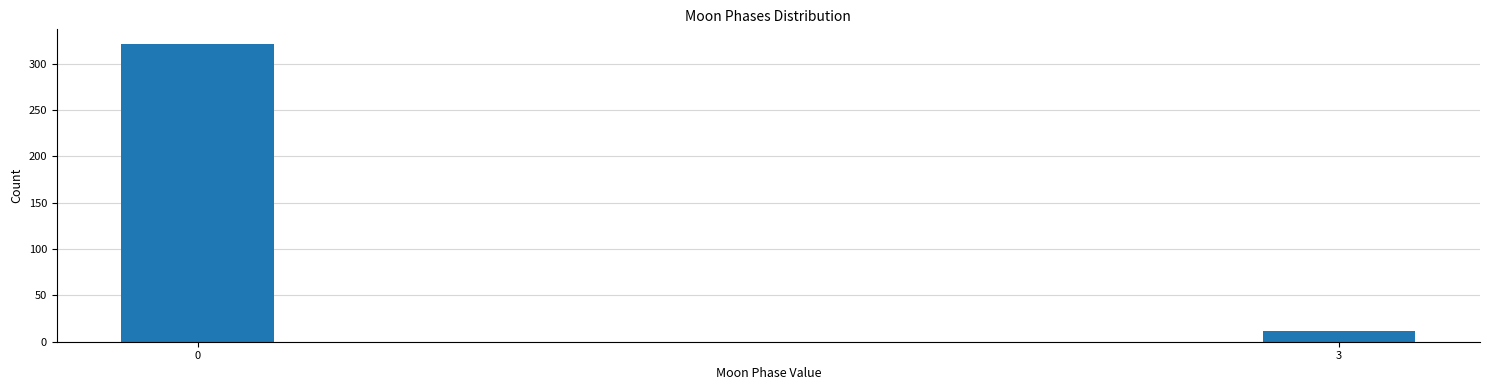

Reading left to right, extract all data points from this chart.

321	12